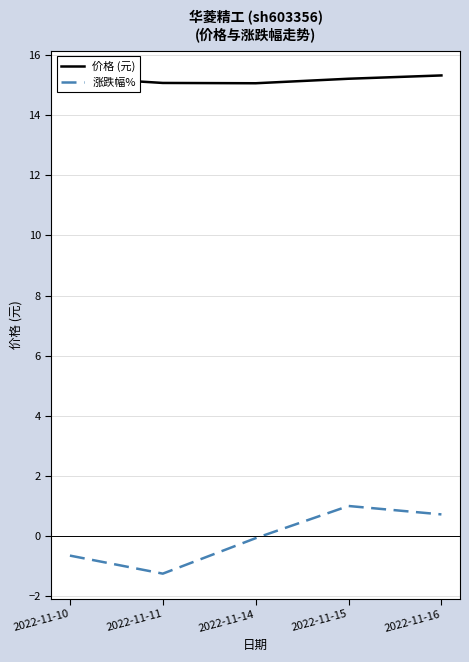

The 价格 (元) series shows 20.9 at 2022-11-10. True or false?

False